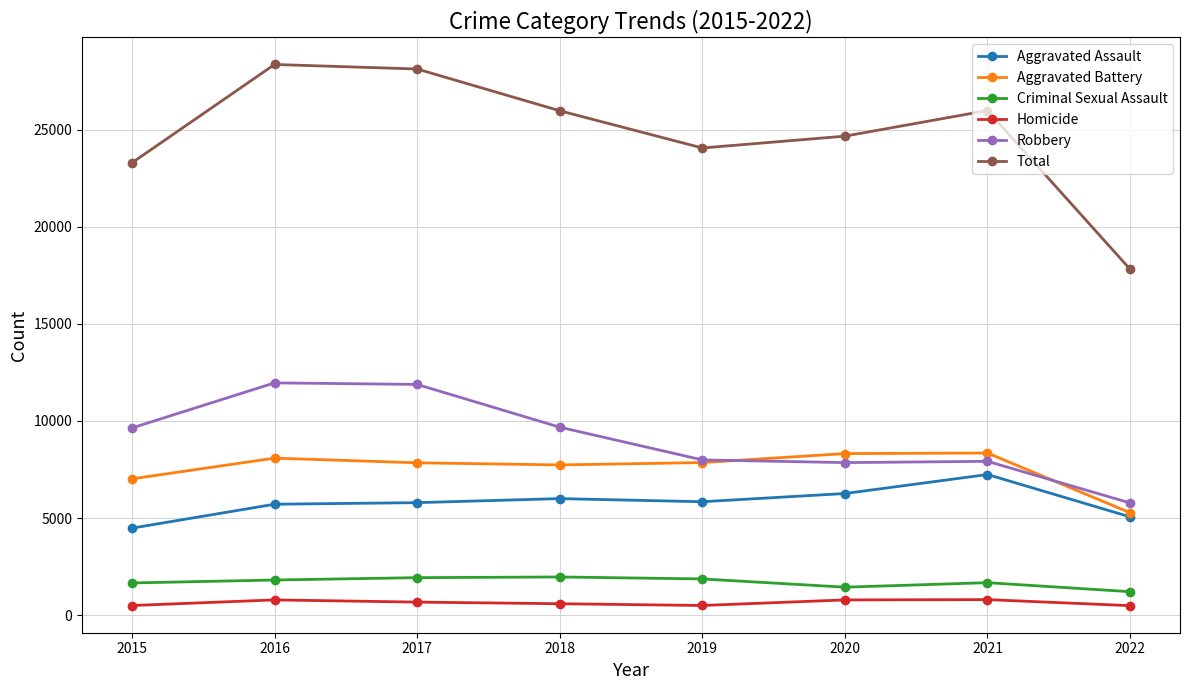

What is the minimum value for Robbery?

5778